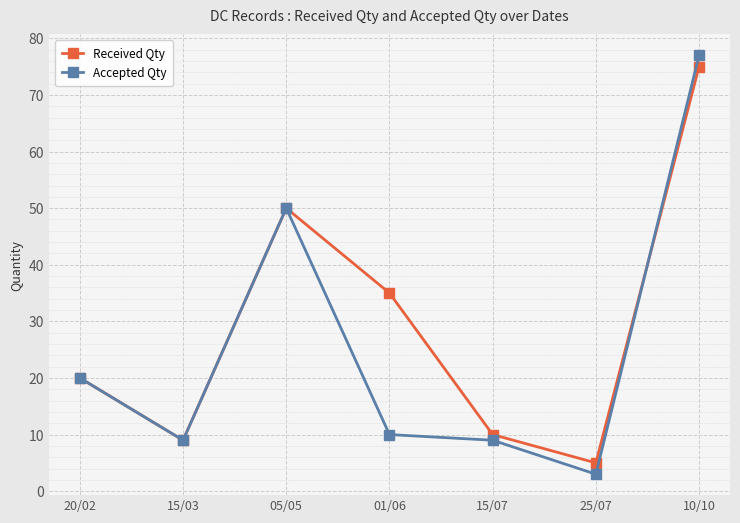

Reading left to right, what are all the values shown in this chart?

Received Qty: 20/02=20	15/03=9	05/05=50	01/06=35	15/07=10	25/07=5	10/10=75
Accepted Qty: 20/02=20	15/03=9	05/05=50	01/06=10	15/07=9	25/07=3	10/10=77